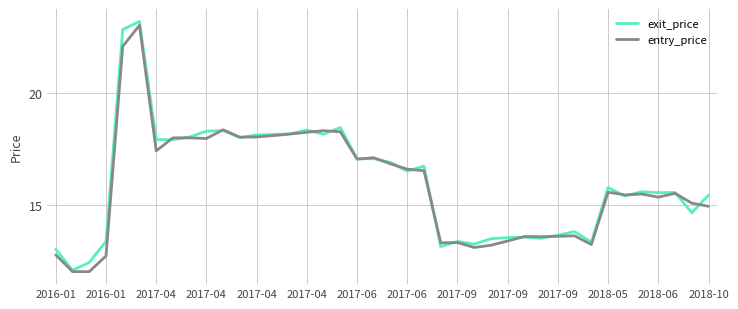

What is the lowest value of the entry_price series?

12.0